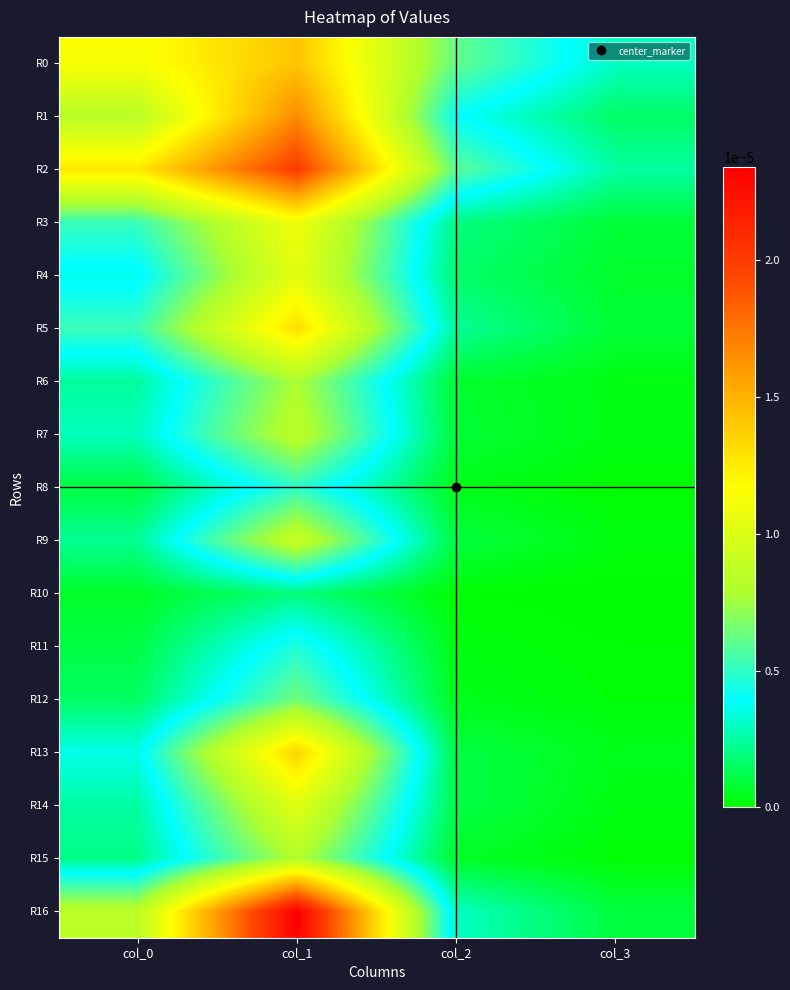

List the series in order of their peak value, lowest first.

R10, R11, R8, R12, R6, R15, R7, R9, R14, R4, R3, R5, R13, R0, R1, R2, R16